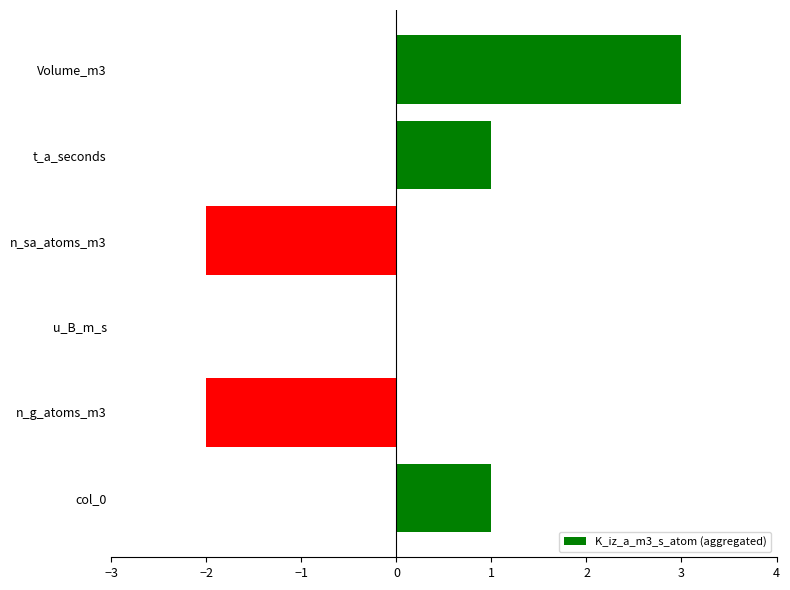

Reading top to bottom, transcribe all the data shown in this chart.

Volume_m3=3	t_a_seconds=1	n_sa_atoms_m3=-2	u_B_m_s=0	n_g_atoms_m3=-2	col_0=1